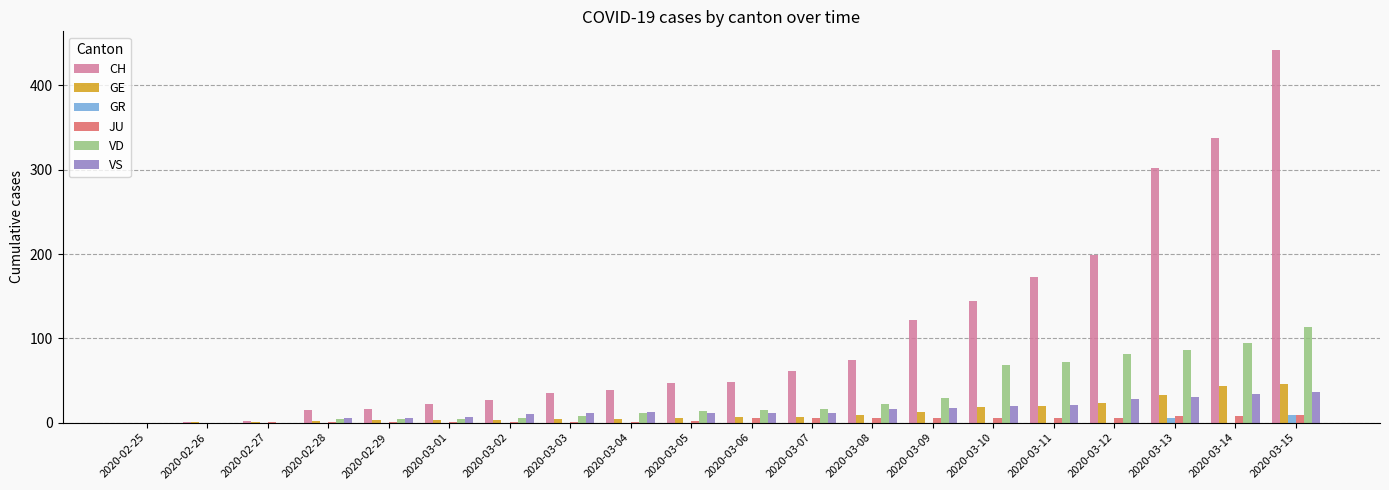

What is the greatest value displayed?

442